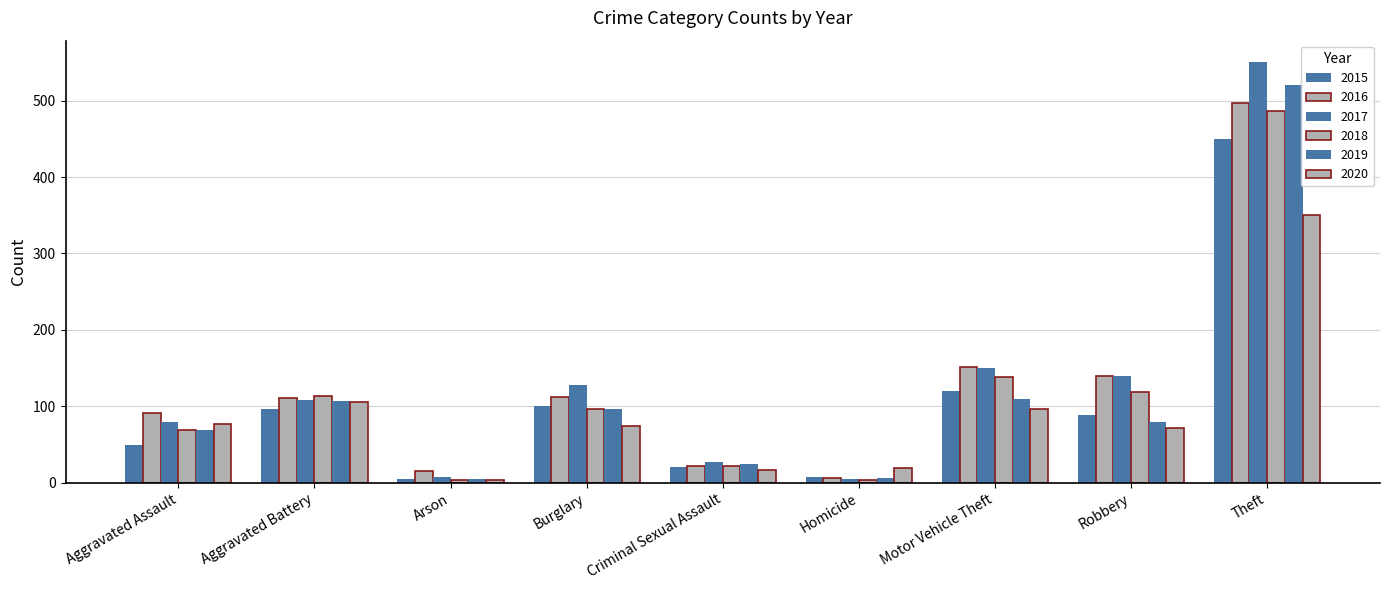

Read the 2017 value at Homicide.

5